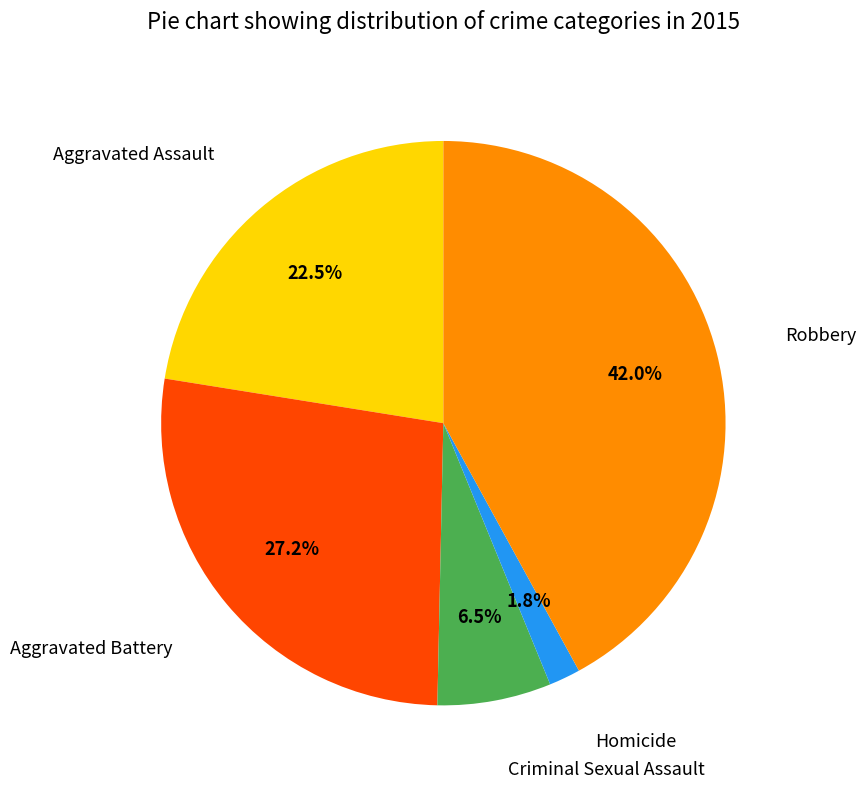

Which category has the biggest portion of the pie?

Robbery